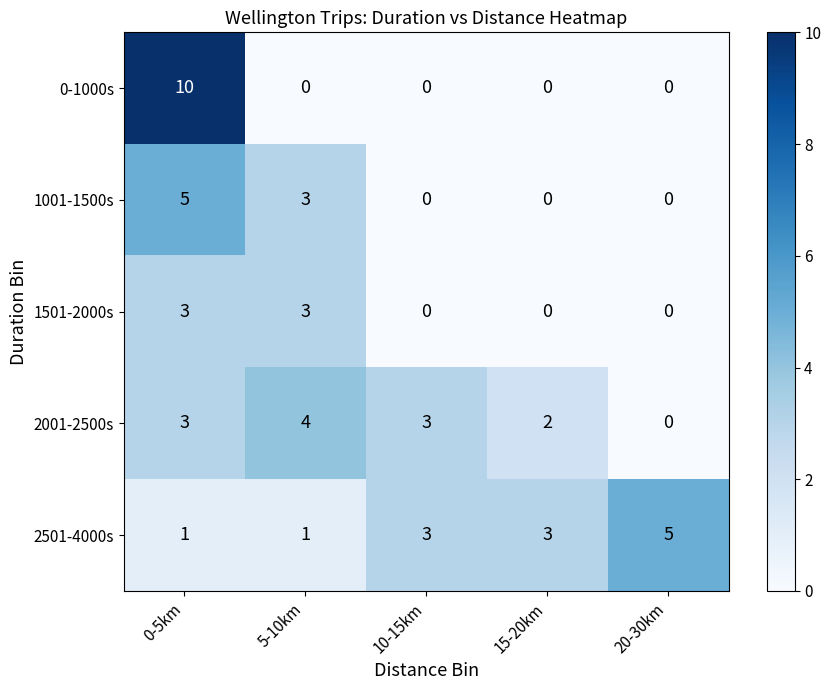

What is the sum of all 2001-2500s values?

12